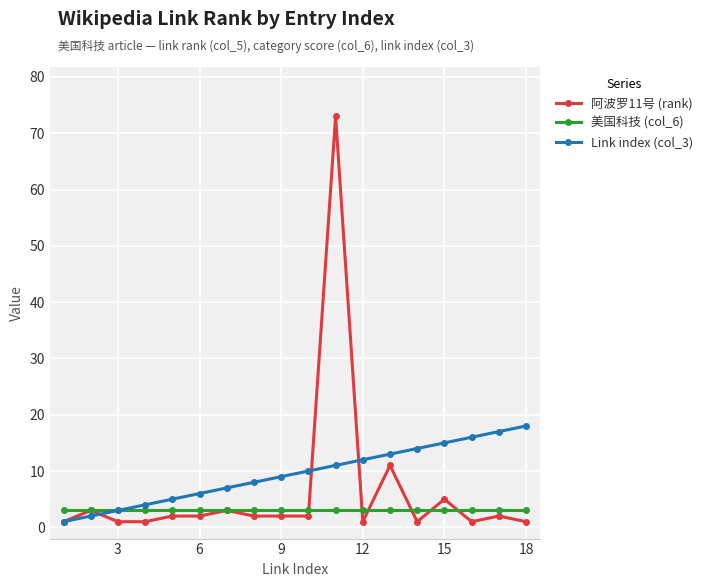

What is the maximum value shown in the chart?

73